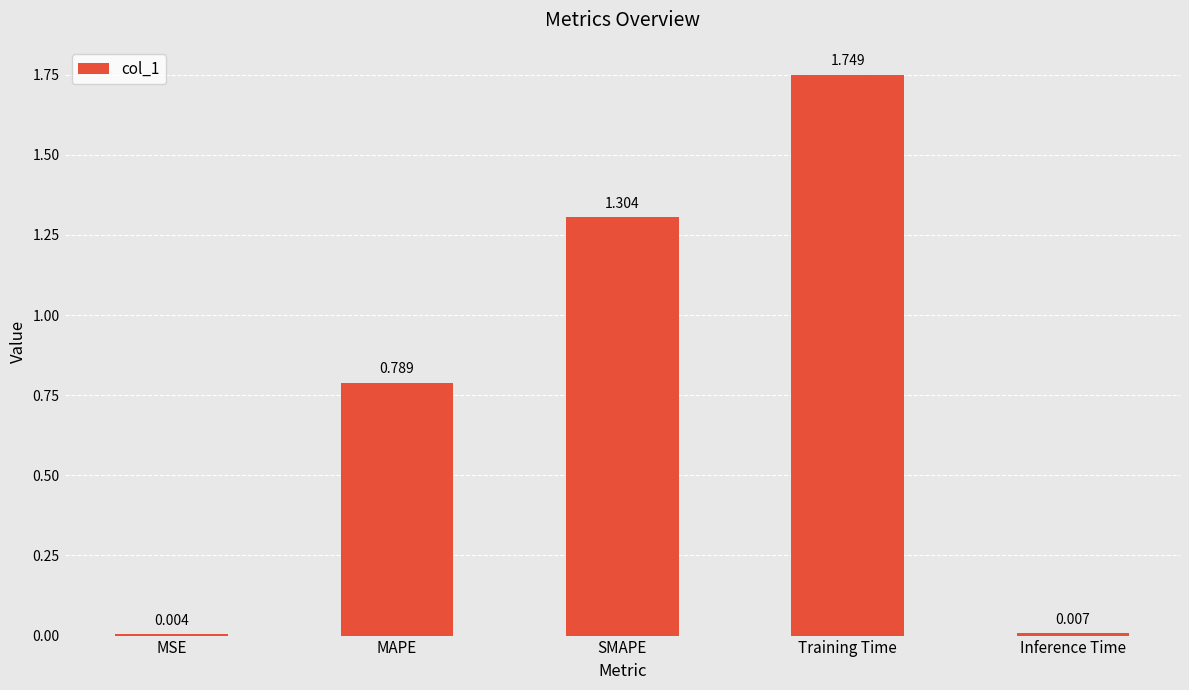

What is the difference between the values at Training Time and MAPE?

1.0